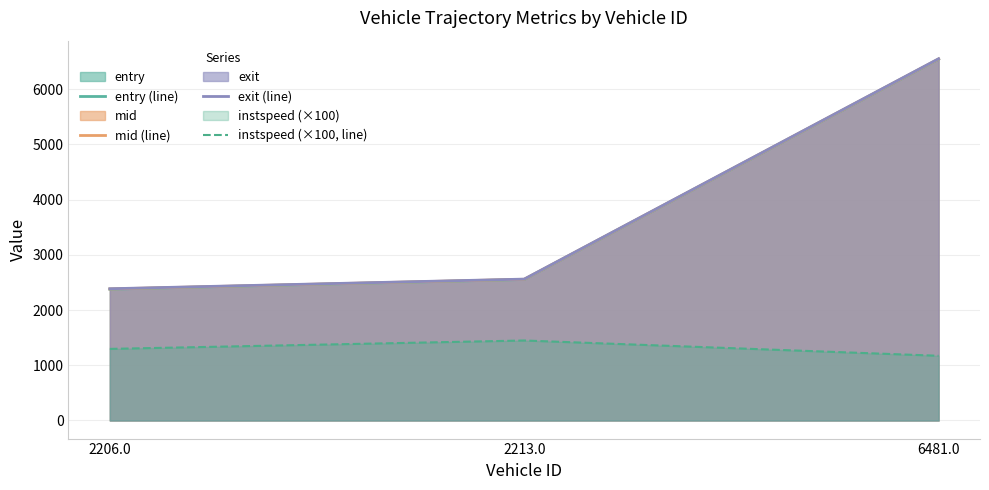

Reading right to left, list all the values displayed in this chart.

entry (line): 6543.1	2554.2	2378.7
mid (line): 6547.4	2557.6	2382.4
exit (line): 6551.6	2560.8	2386.2
instspeed (×100, line): 1172.0	1448.9	1296.7